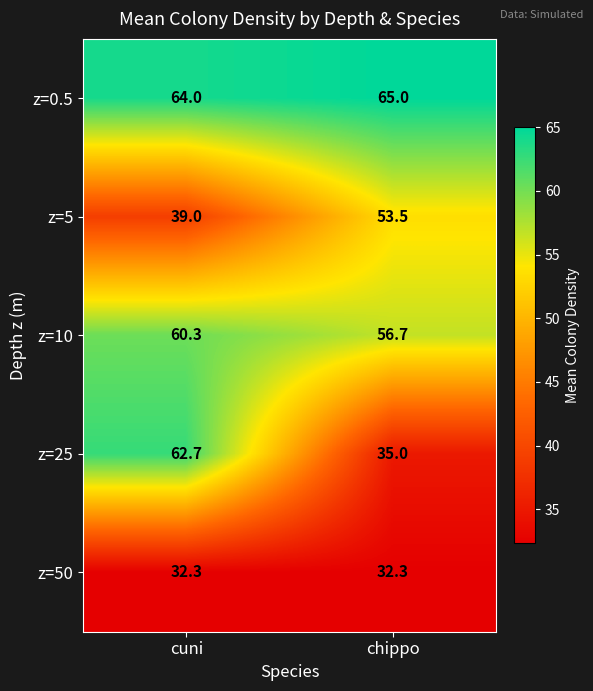

What is the maximum value shown in the chart?

65.0